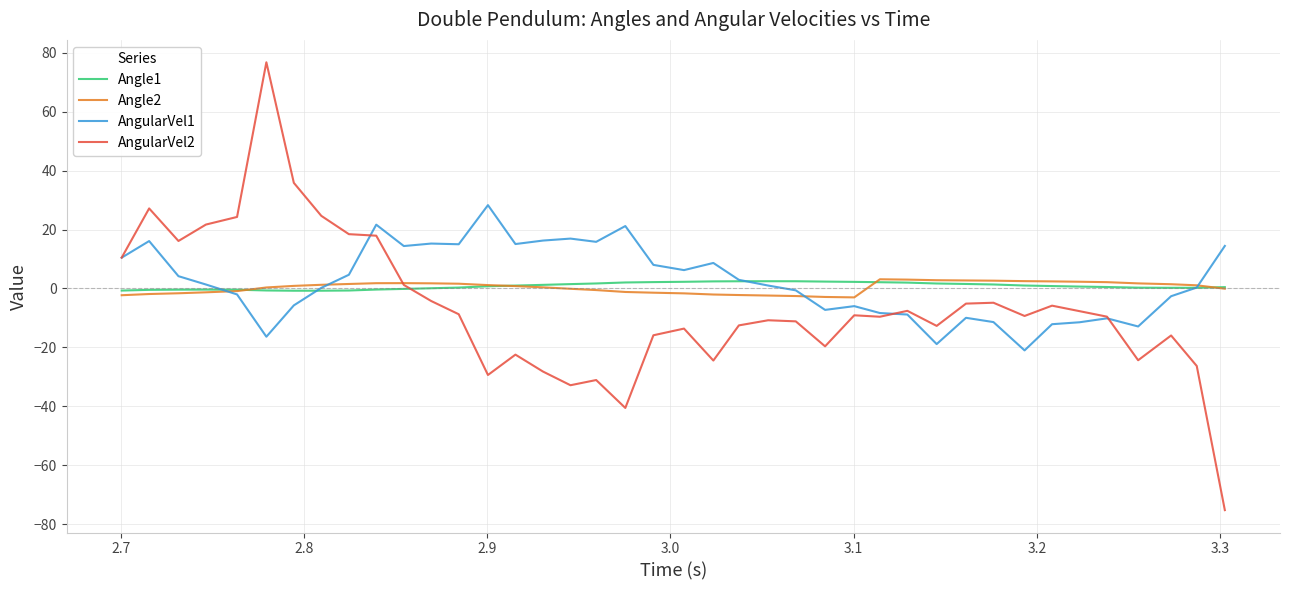

What is the greatest value displayed?

76.8